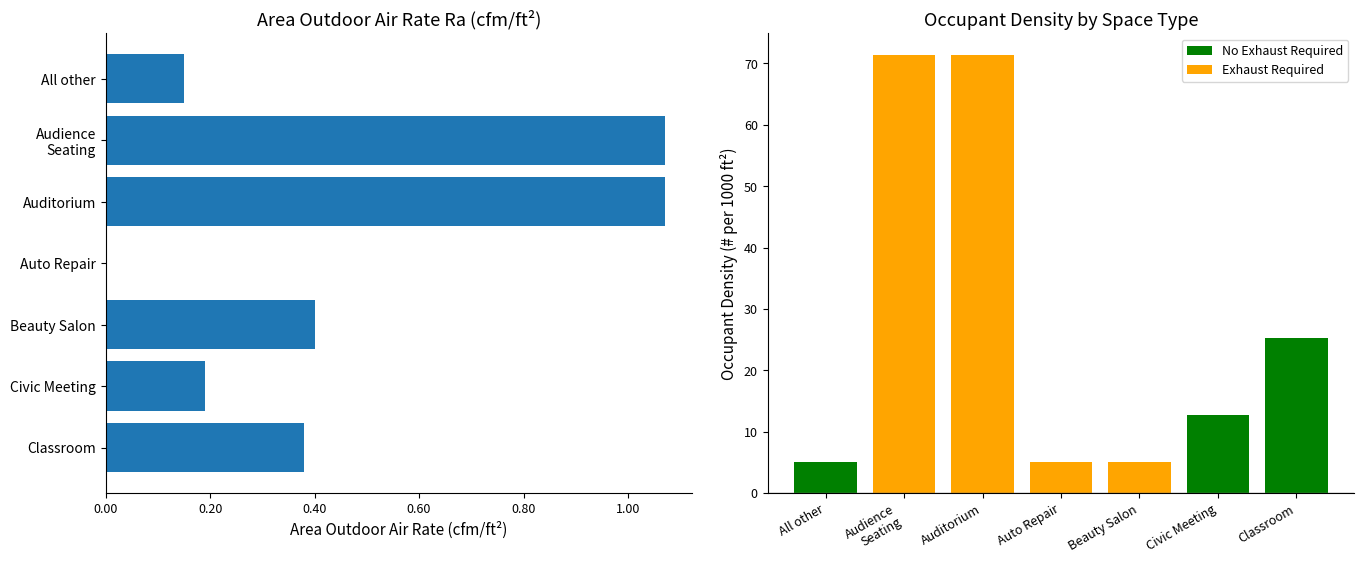

How many bars are there in each group?

2